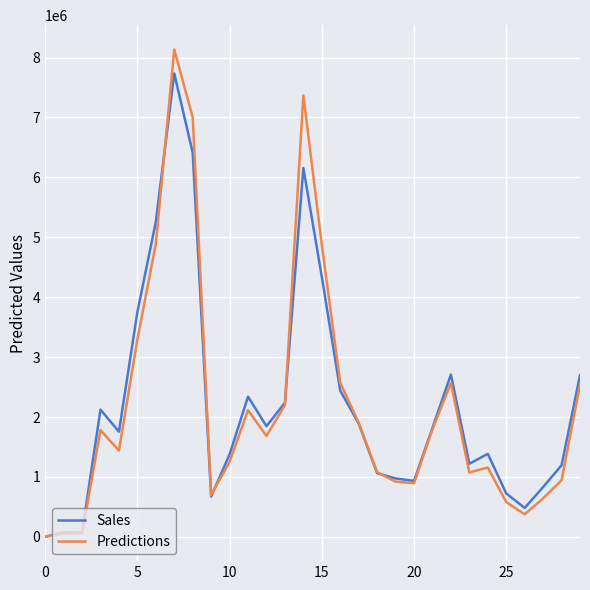

Which series has the largest range (max minus min)?

Predictions